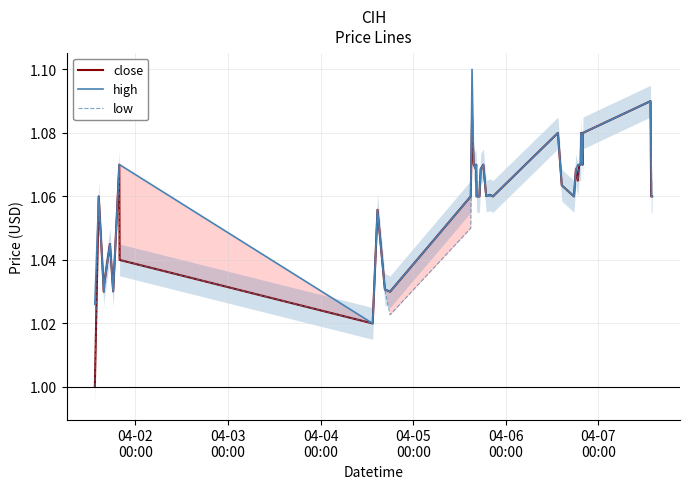

Which series has the largest total across all categories?

high